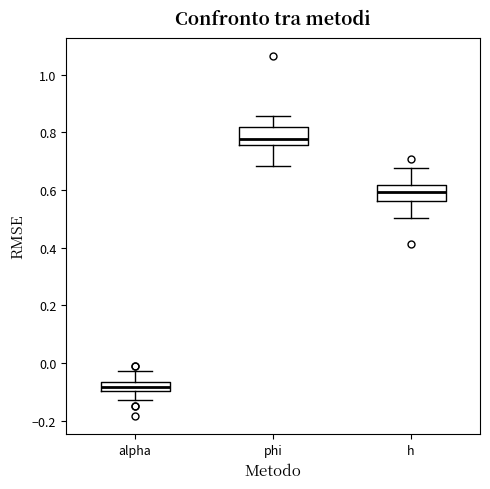

Which box has the lowest median line?

alpha